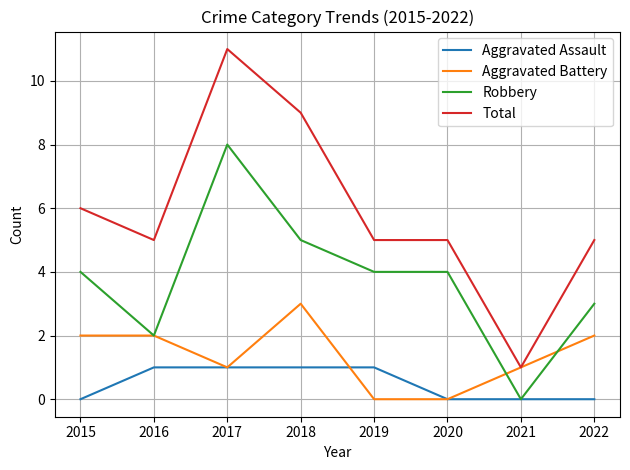

True or false: Total has a value of 0 at 2021.

False